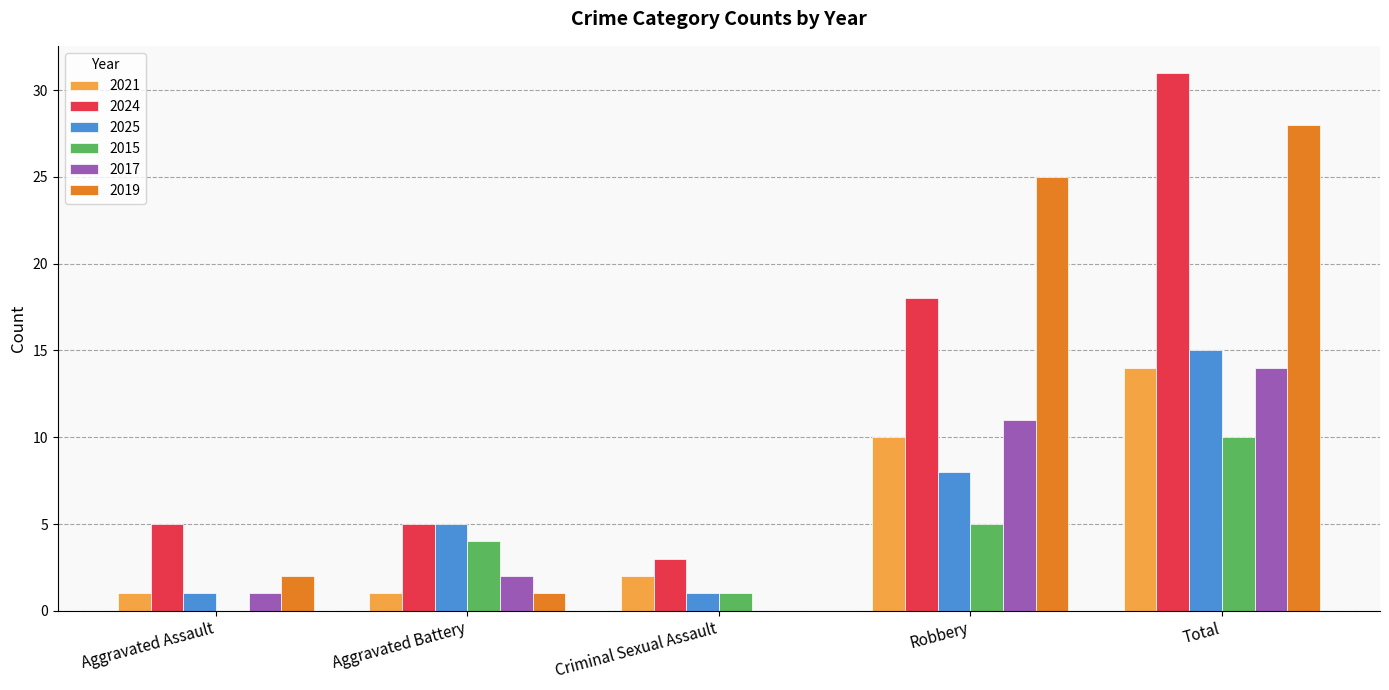

Reading left to right, transcribe all the data shown in this chart.

2021: Aggravated Assault=1	Aggravated Battery=1	Criminal Sexual Assault=2	Robbery=10	Total=14
2024: Aggravated Assault=5	Aggravated Battery=5	Criminal Sexual Assault=3	Robbery=18	Total=31
2025: Aggravated Assault=1	Aggravated Battery=5	Criminal Sexual Assault=1	Robbery=8	Total=15
2015: Aggravated Assault=0	Aggravated Battery=4	Criminal Sexual Assault=1	Robbery=5	Total=10
2017: Aggravated Assault=1	Aggravated Battery=2	Criminal Sexual Assault=0	Robbery=11	Total=14
2019: Aggravated Assault=2	Aggravated Battery=1	Criminal Sexual Assault=0	Robbery=25	Total=28